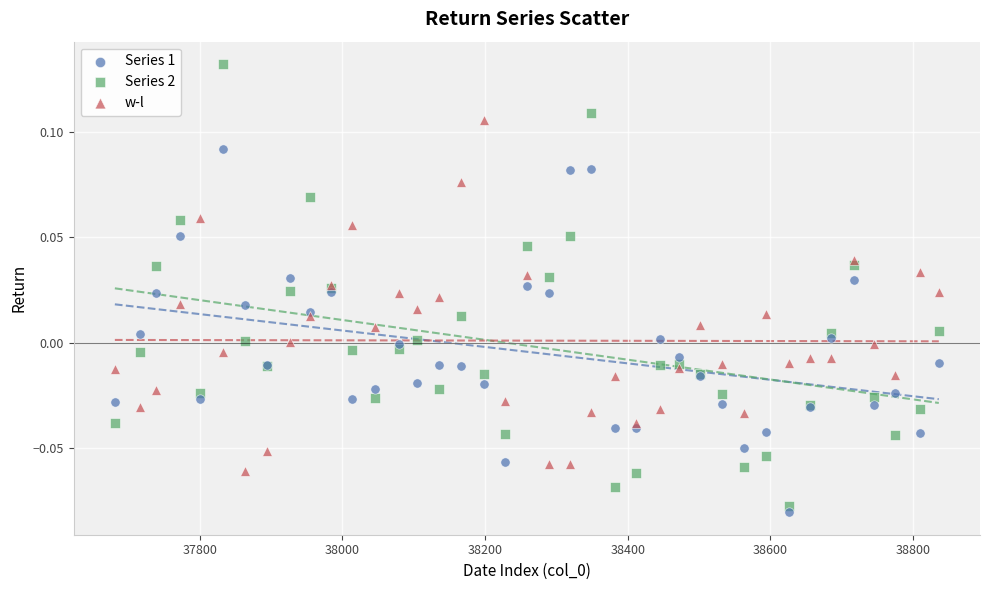

Which series reaches the minimum Y coordinate?

Series 1